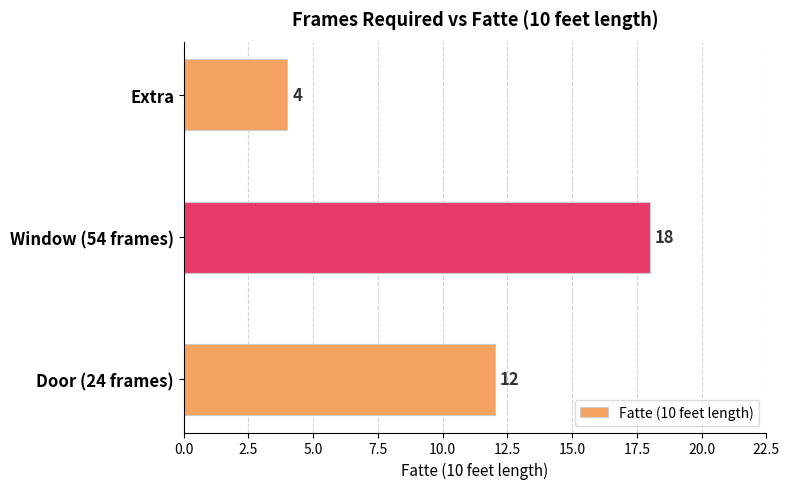

List the labels in order of value, largest first.

Window (54 frames), Door (24 frames), Extra